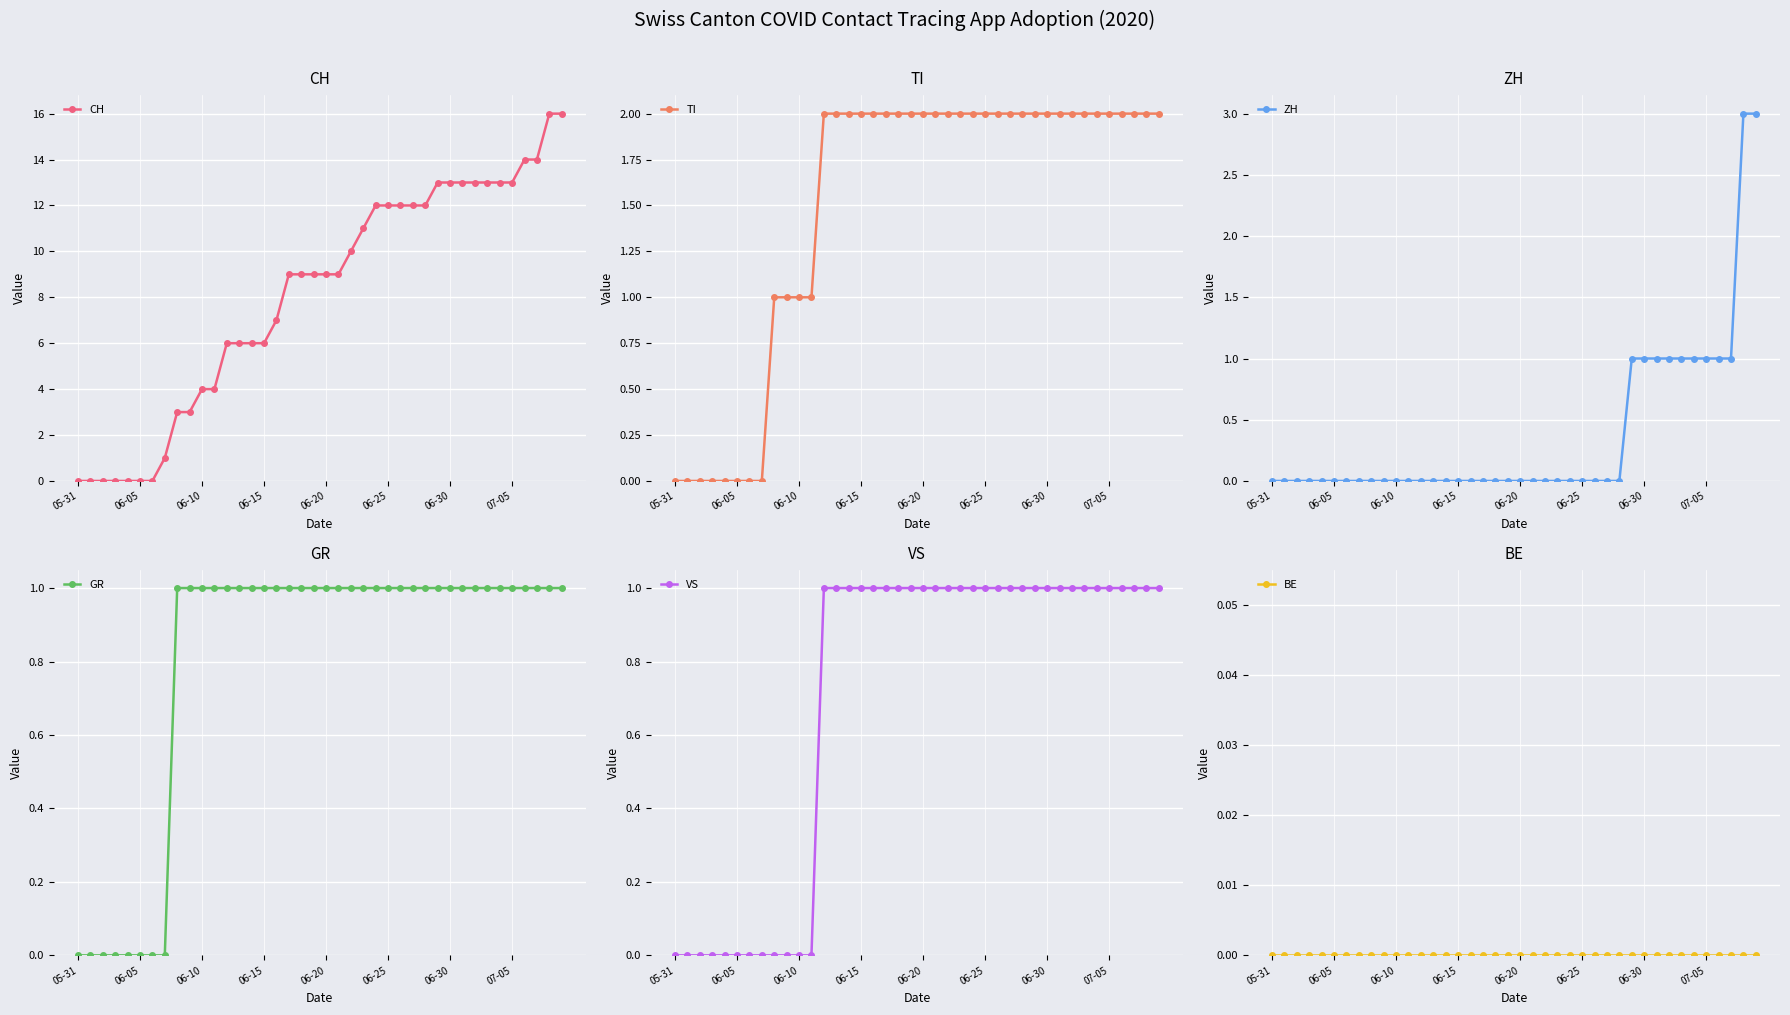

True or false: GR and VS intersect in this chart.

False